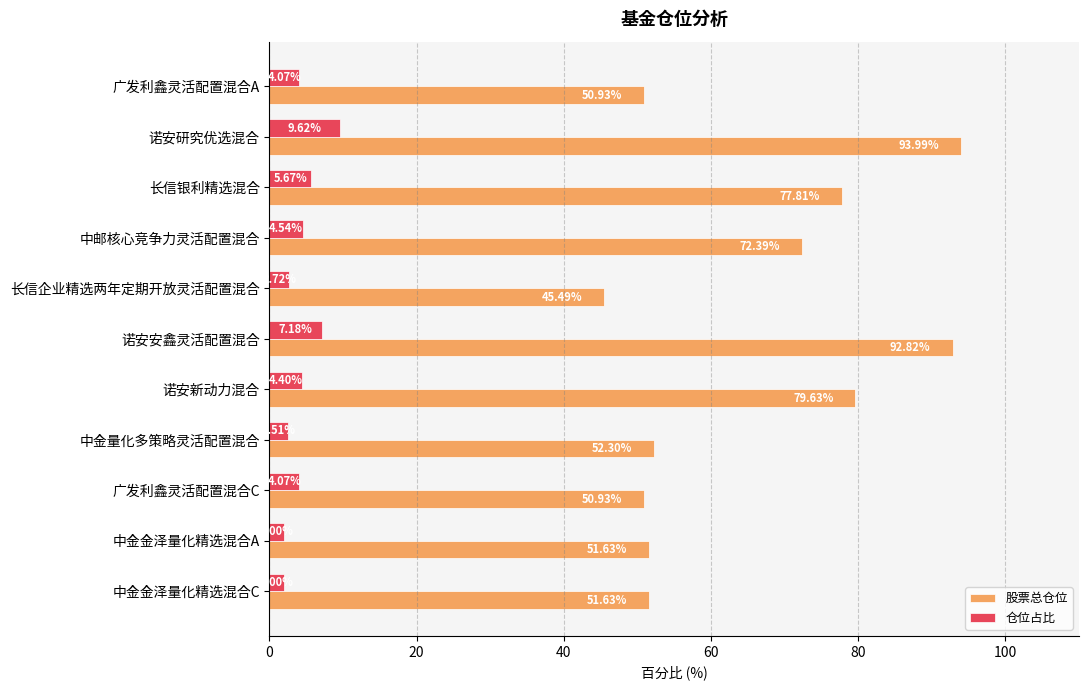

At which category is the sum across all series the highest?

诺安研究优选混合